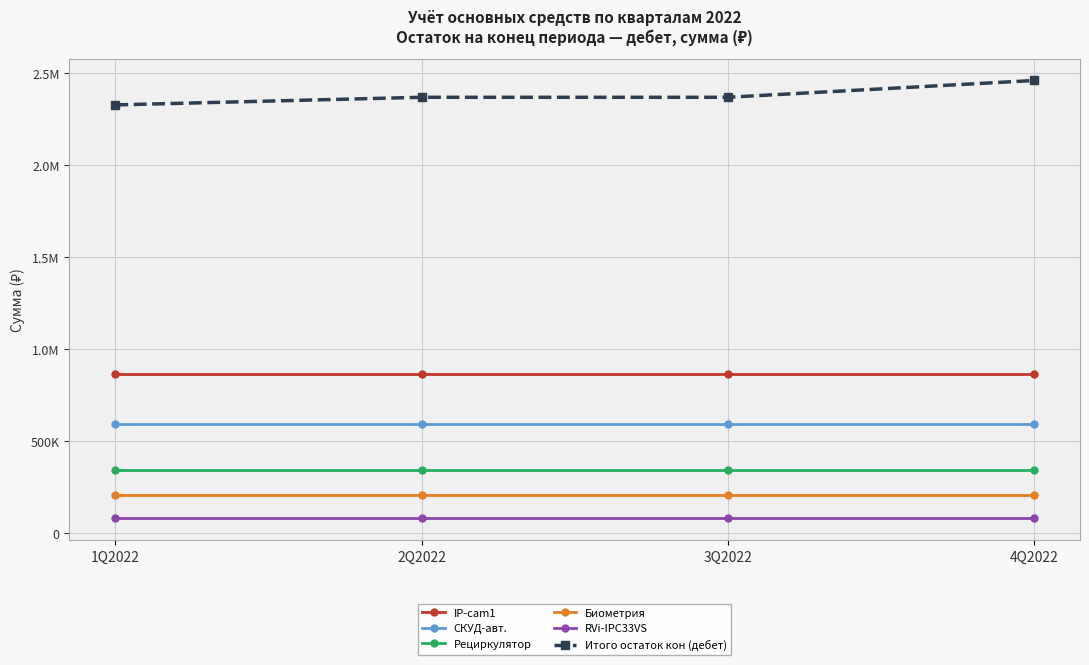

Where is IP-cam1 nearest to the value 864696?

1Q2022